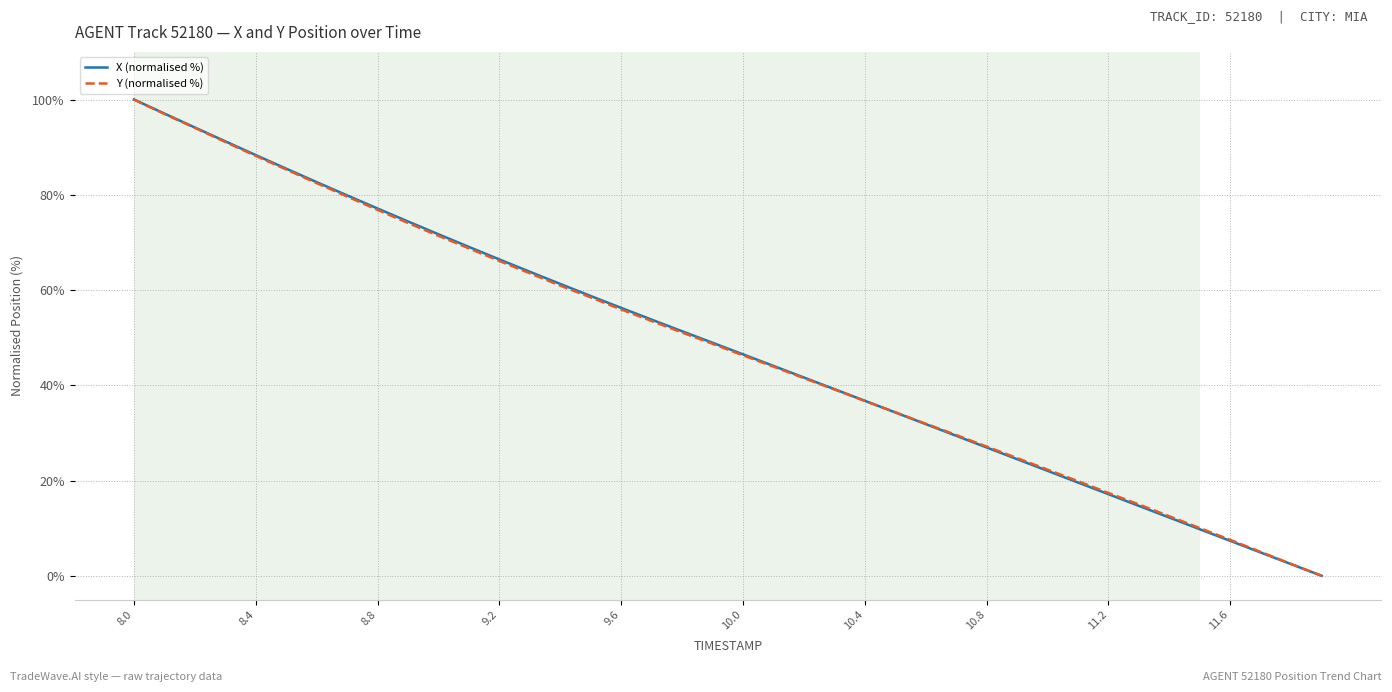

What is the maximum value shown in the chart?

100.0